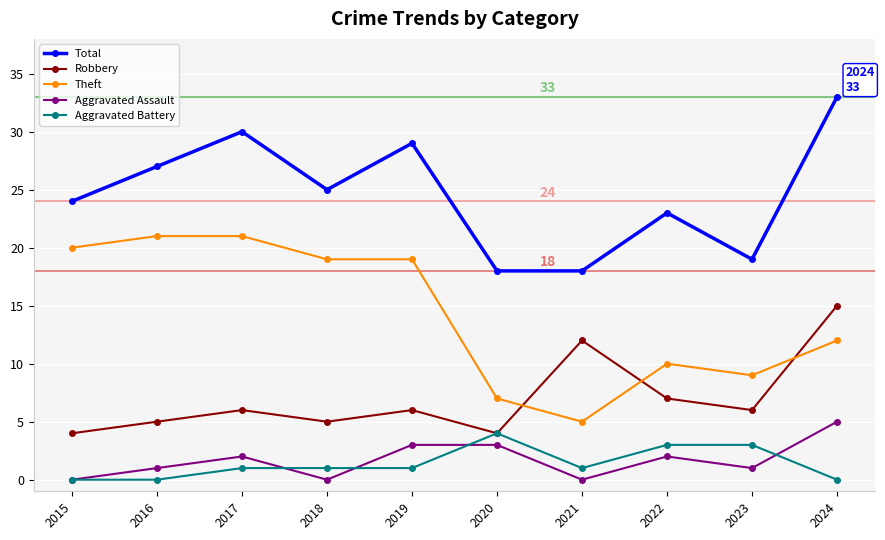

Is this an area chart (filled region under the line)?

No